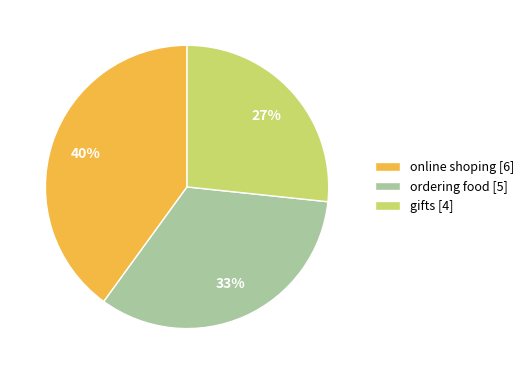

To the nearest percent, what percentage of the pie is ordering food?

33%